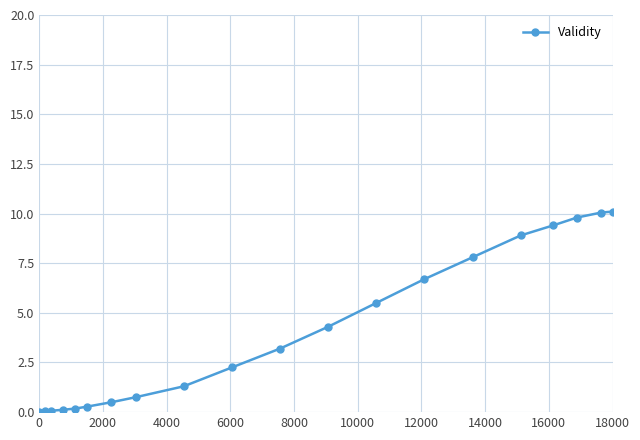

What is the greatest value displayed?

10.1